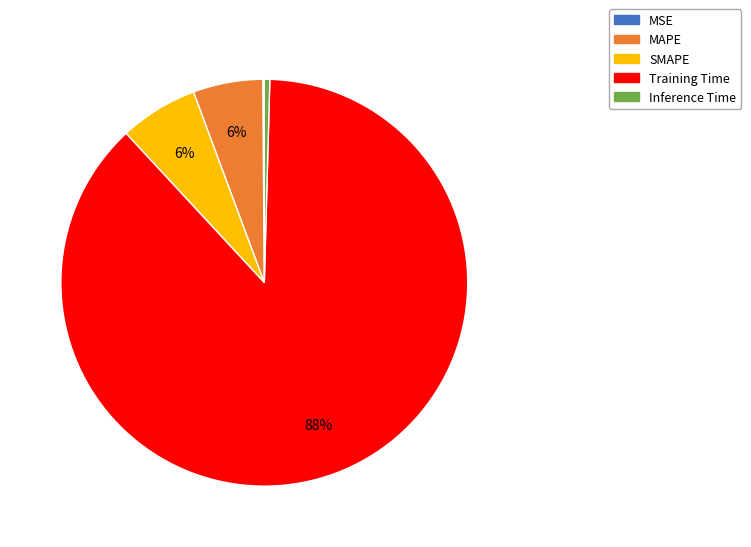

Is it true that SMAPE is 6% of the pie?

True